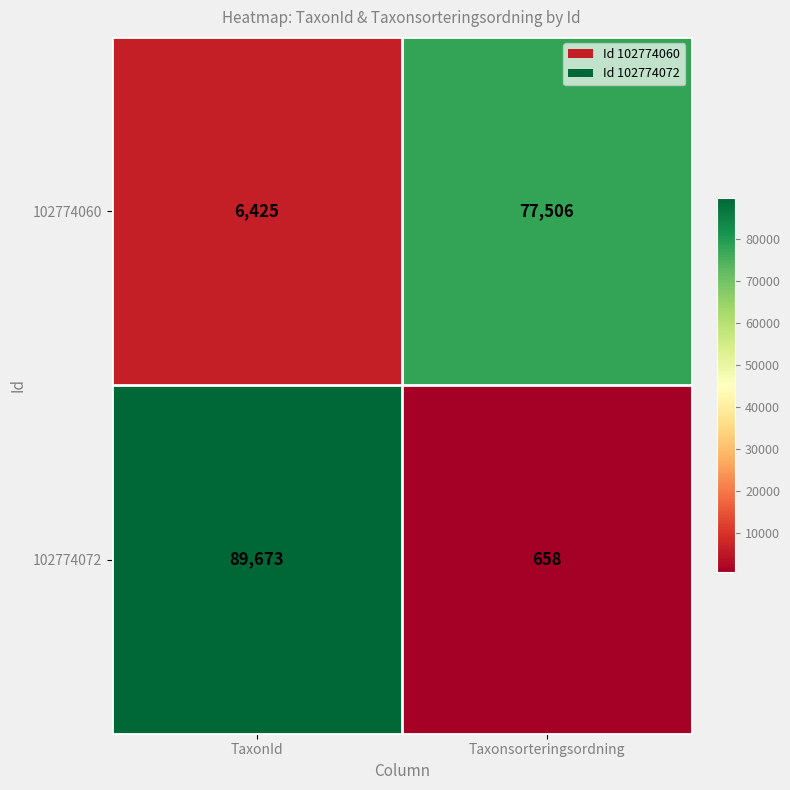

How many series are shown in this chart?

2